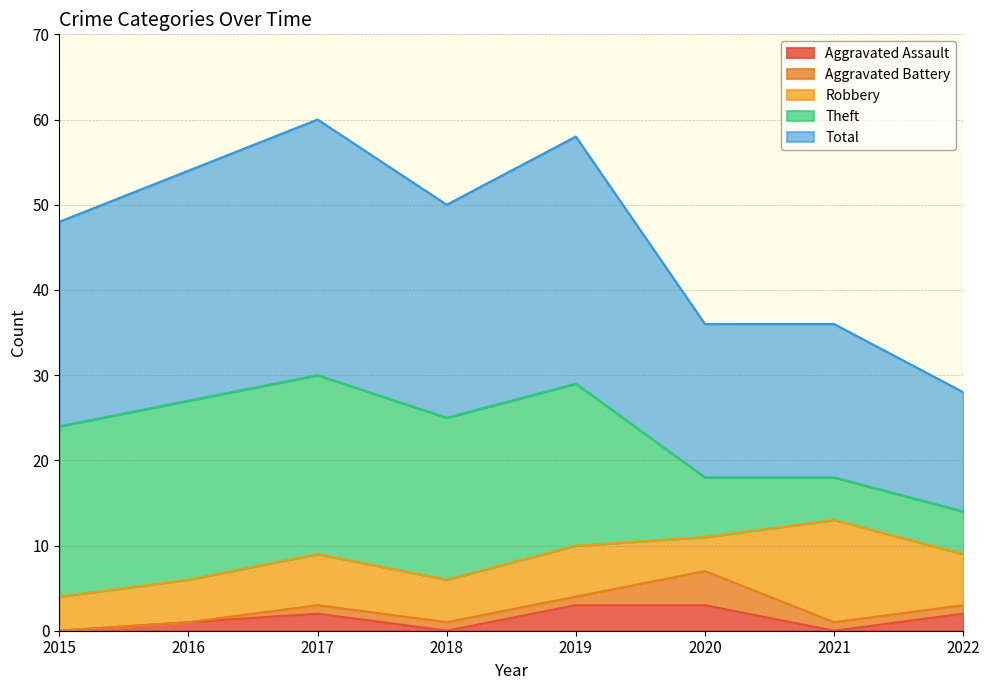

Reading left to right, transcribe all the data shown in this chart.

Aggravated Assault: 2015=0	2016=1	2017=2	2018=0	2019=3	2020=3	2021=0	2022=2
Aggravated Battery: 2015=0	2016=0	2017=1	2018=1	2019=1	2020=4	2021=1	2022=1
Robbery: 2015=4	2016=5	2017=6	2018=5	2019=6	2020=4	2021=12	2022=6
Theft: 2015=20	2016=21	2017=21	2018=19	2019=19	2020=7	2021=5	2022=5
Total: 2015=24	2016=27	2017=30	2018=25	2019=29	2020=18	2021=18	2022=14